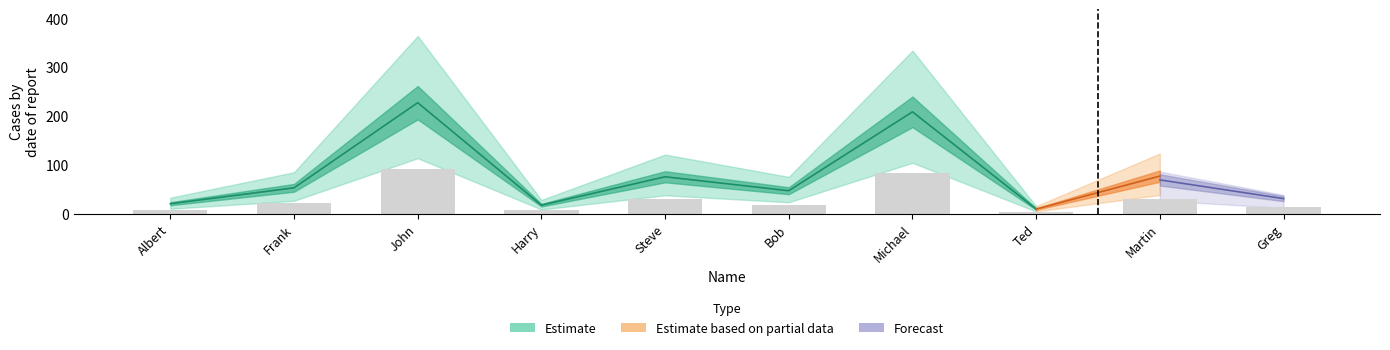

The chart shows a value of 7.1 at Harry. True or false?

True